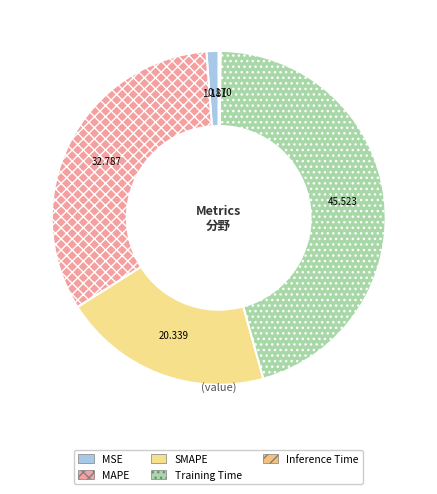

Which slice is the largest?

Training Time